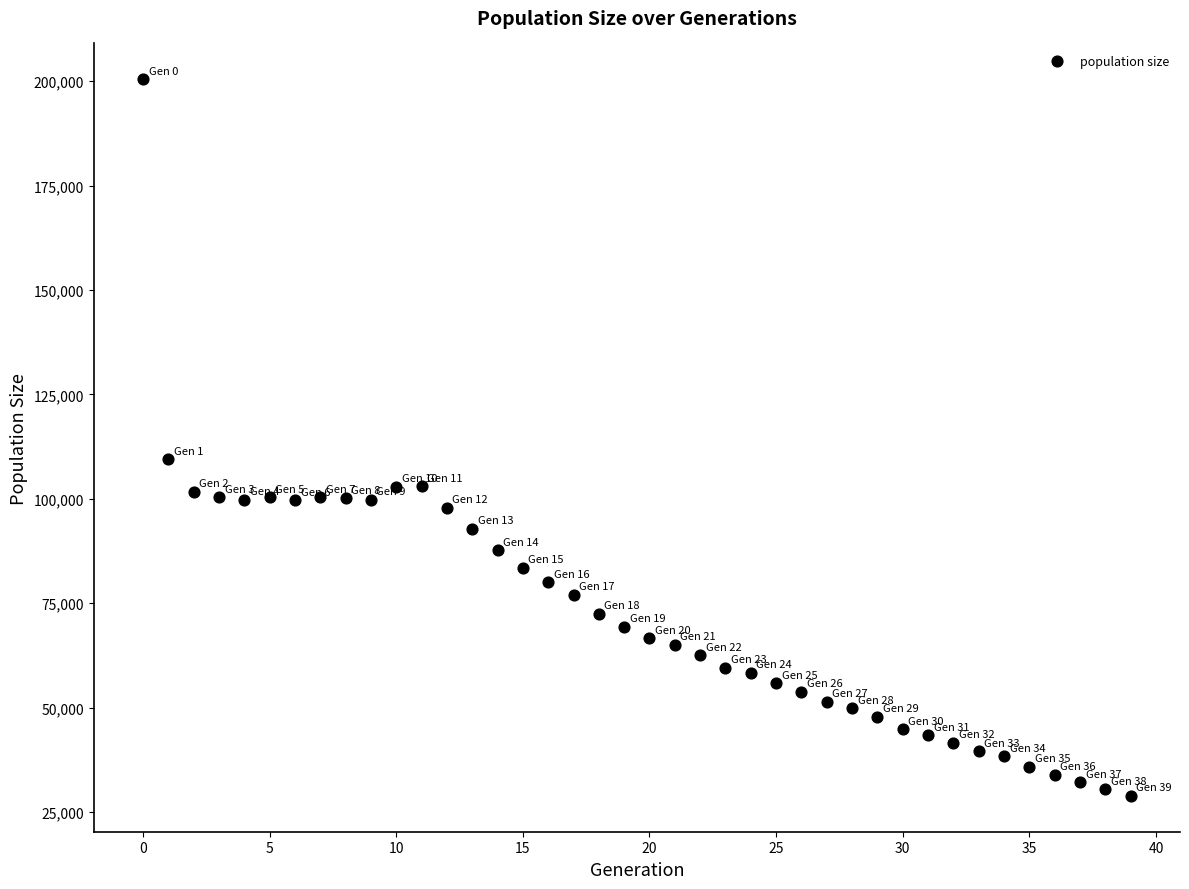

What is the range of Y values (max minus min)?

171645